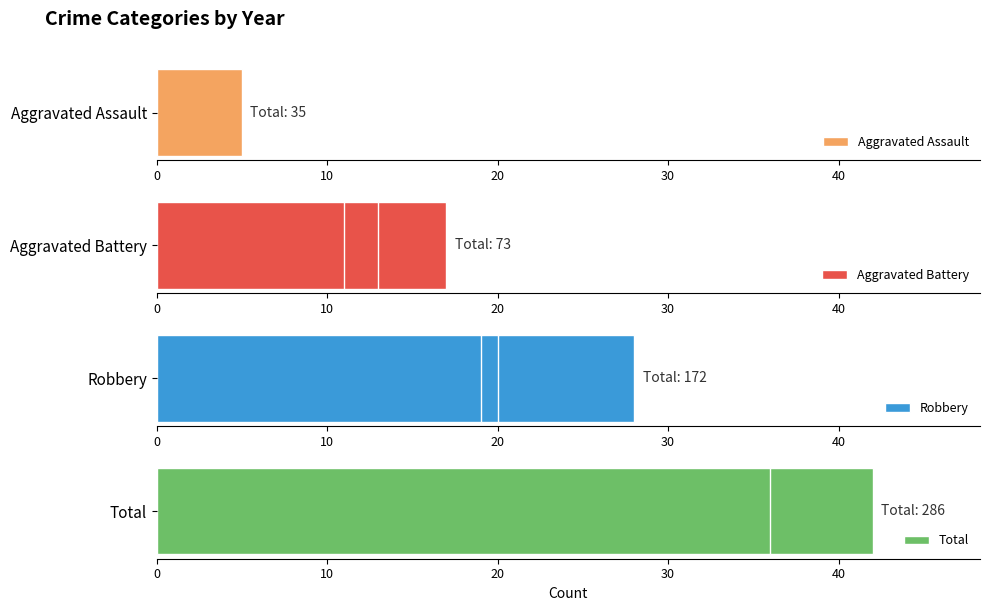

Count the number of data series in this chart.

4